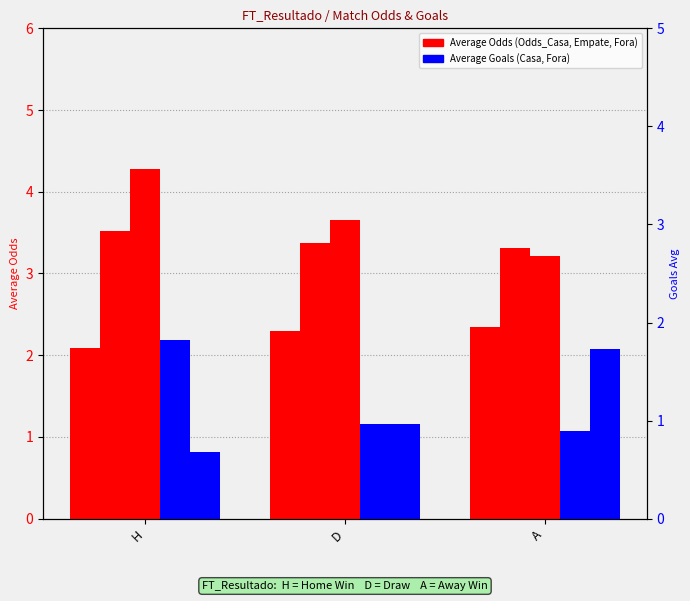

How many series are shown in this chart?

5